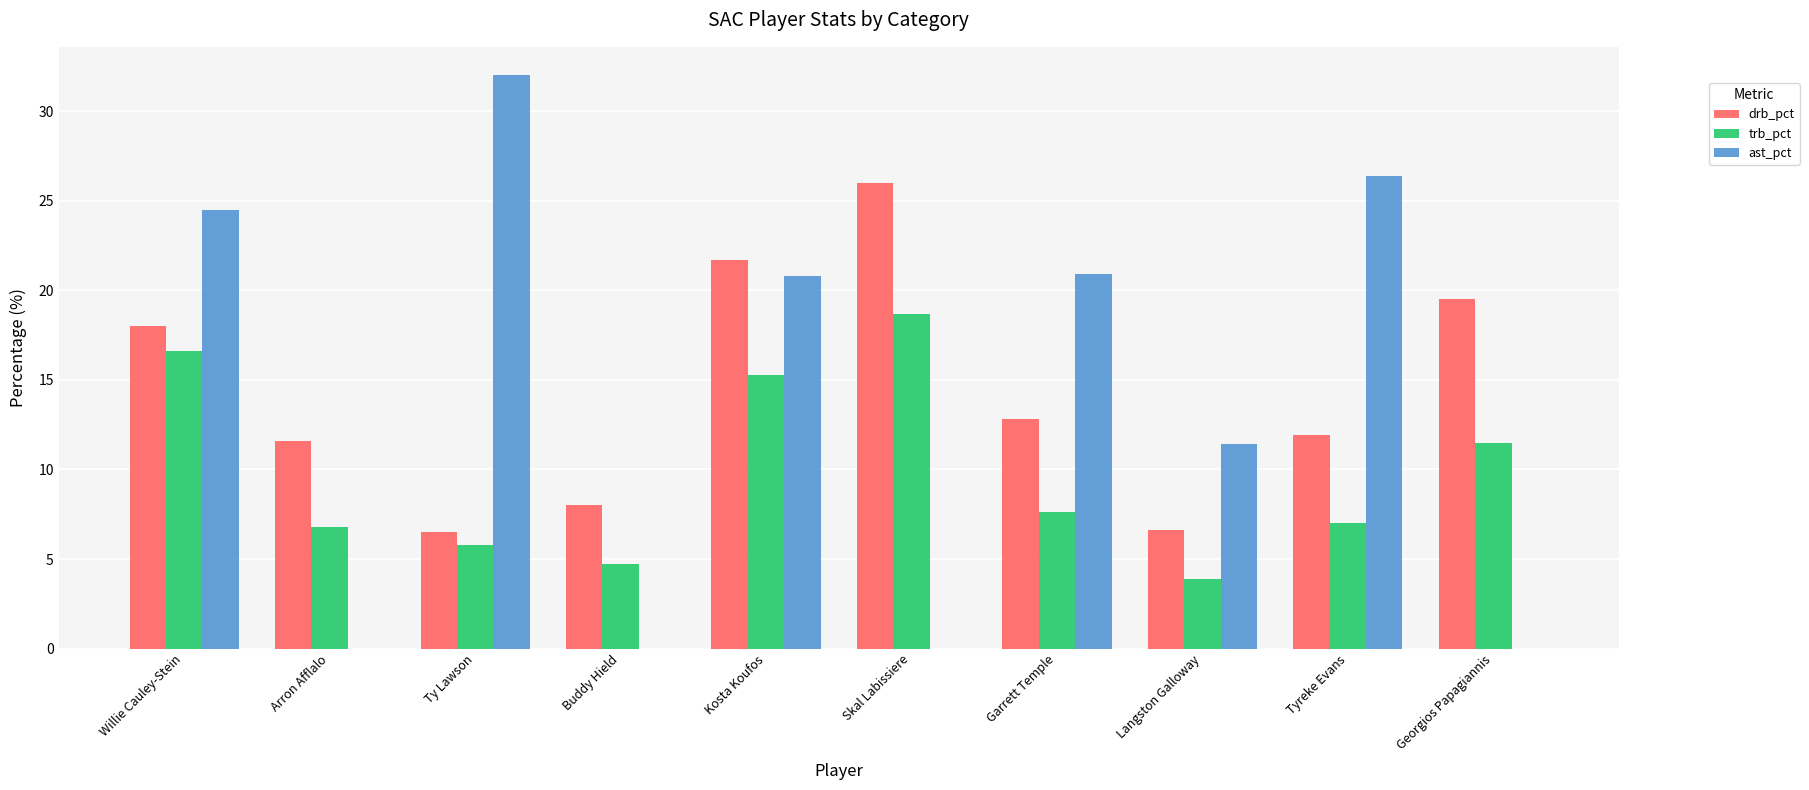

Does the chart contain stacked bars?

No